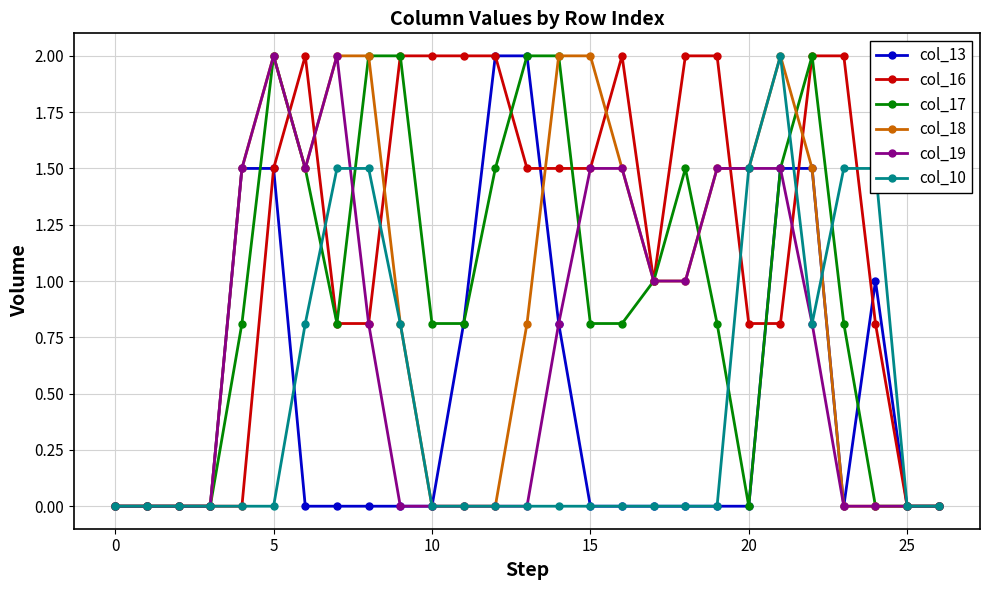

What is the difference between the maximum and minimum values in the col_19 series?

2.0